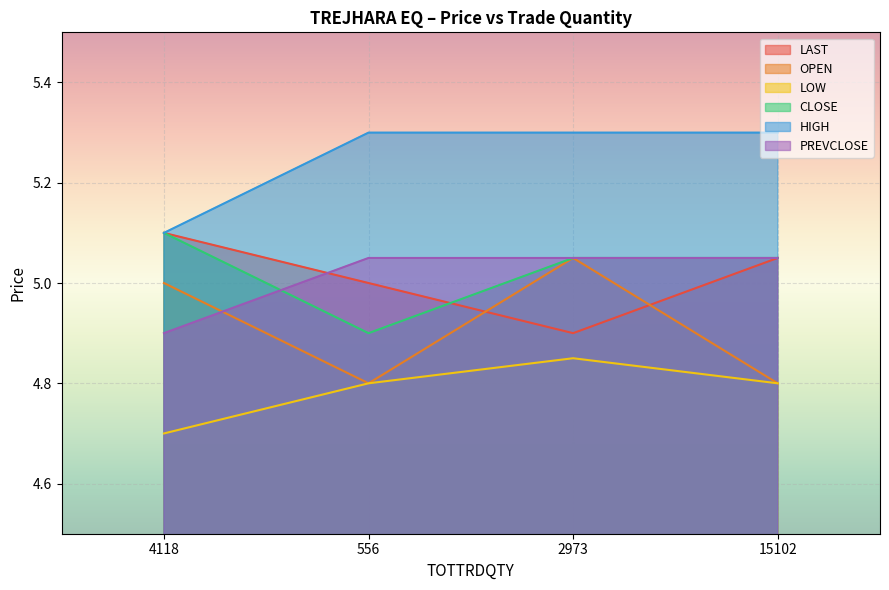

What is the sum of all HIGH values?

21.0